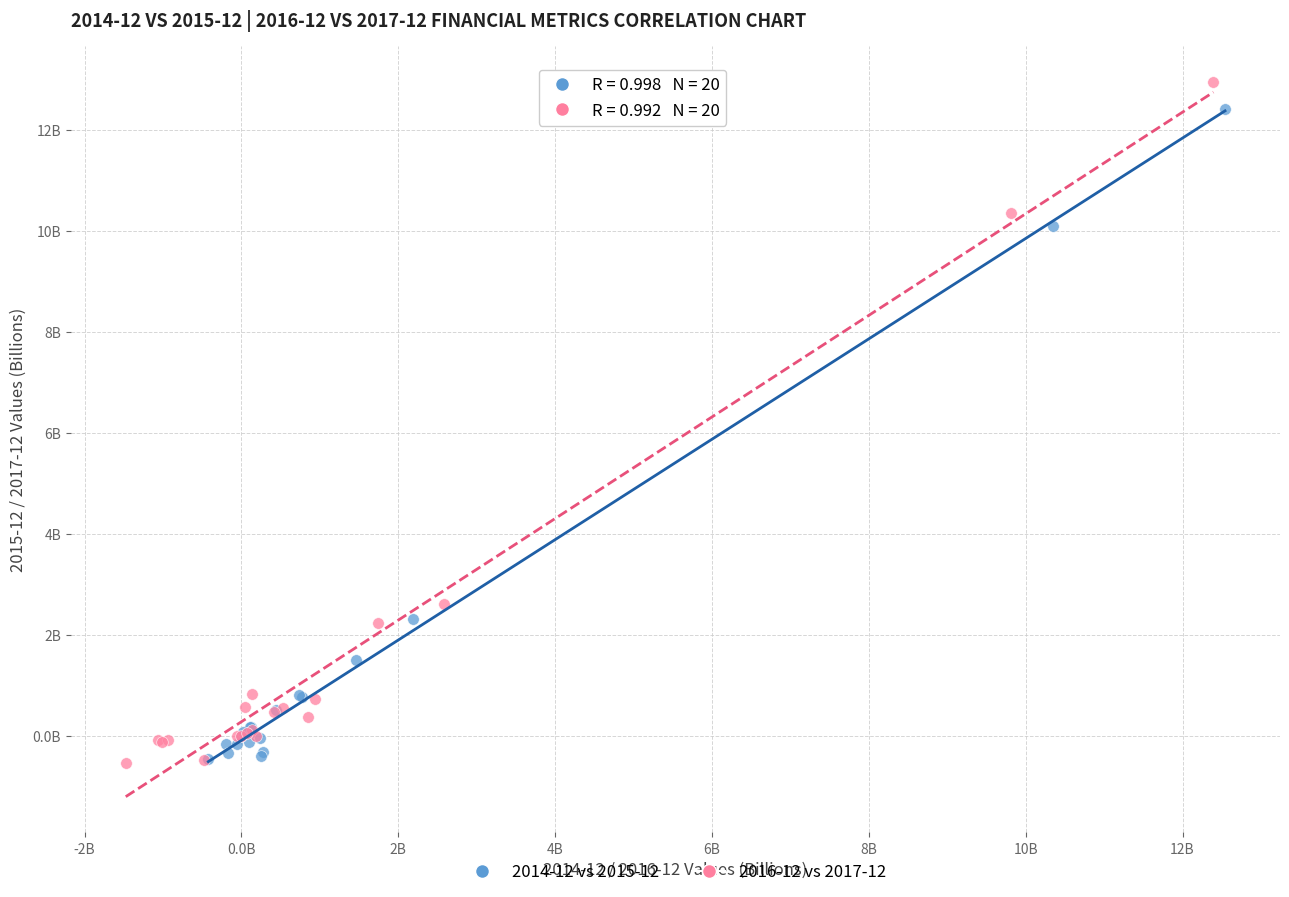

What are all the series names shown in the legend?

2014-12 vs 2015-12, 2016-12 vs 2017-12